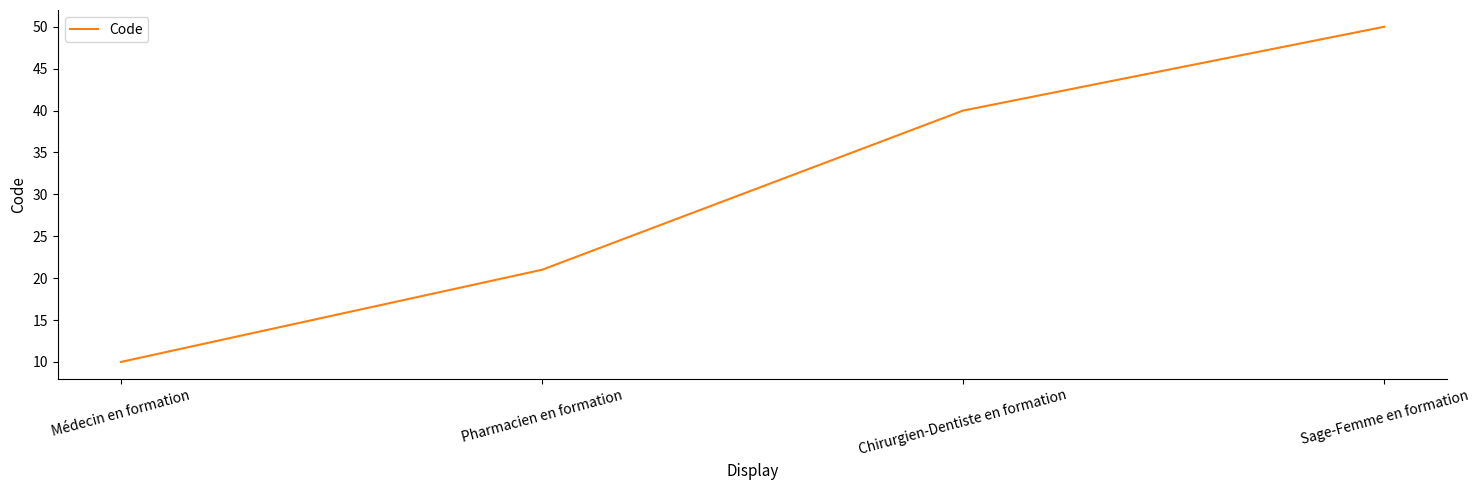

What is the change in value from Médecin en formation to Pharmacien en formation?

+11